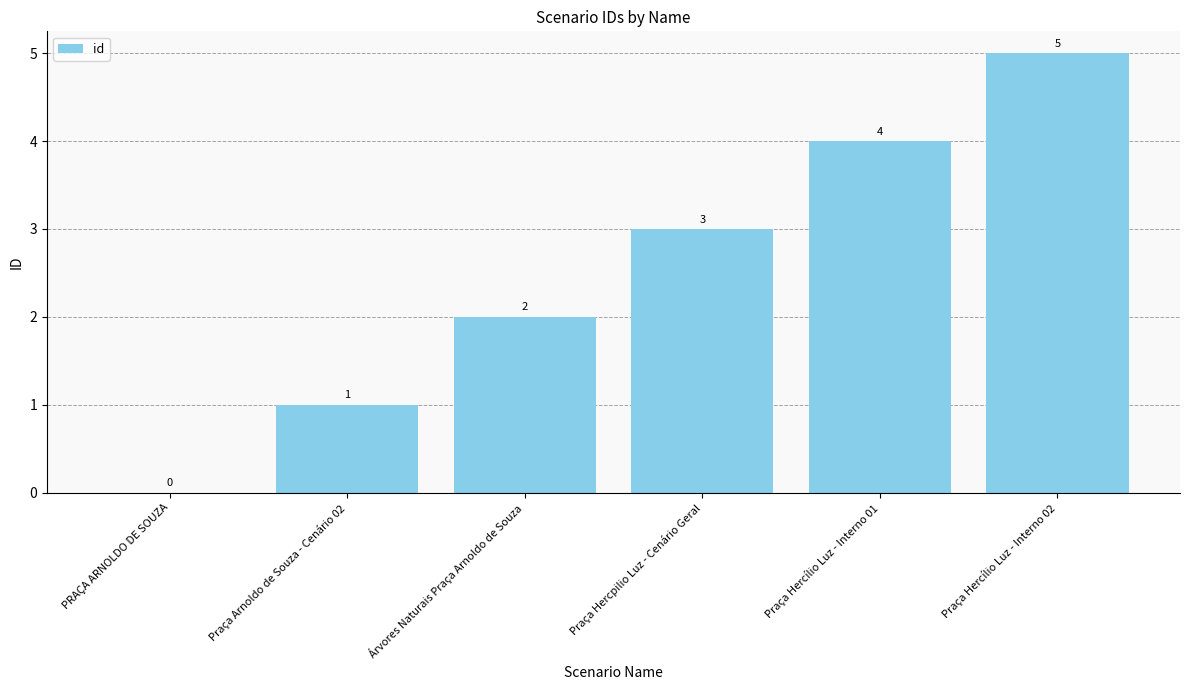

Count the number of categories in the chart.

6